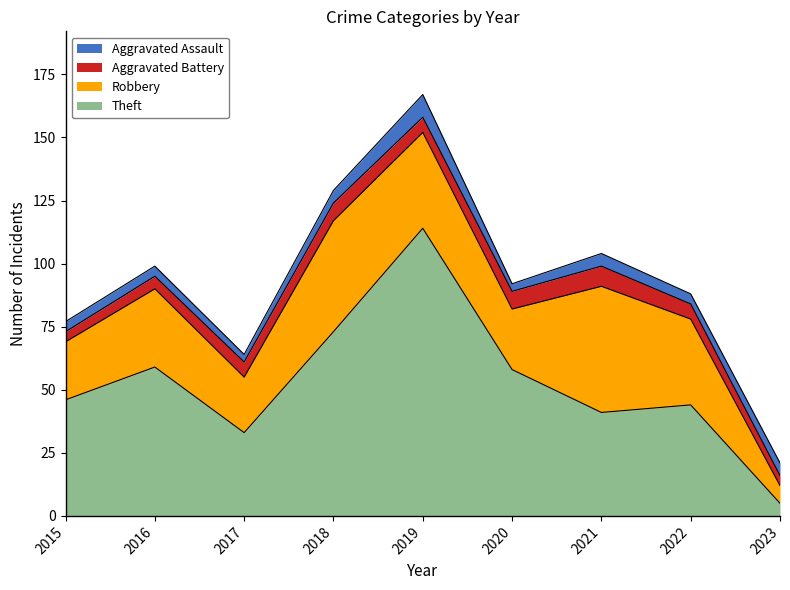

What is the difference between the maximum and minimum values in the Aggravated Battery series?

4